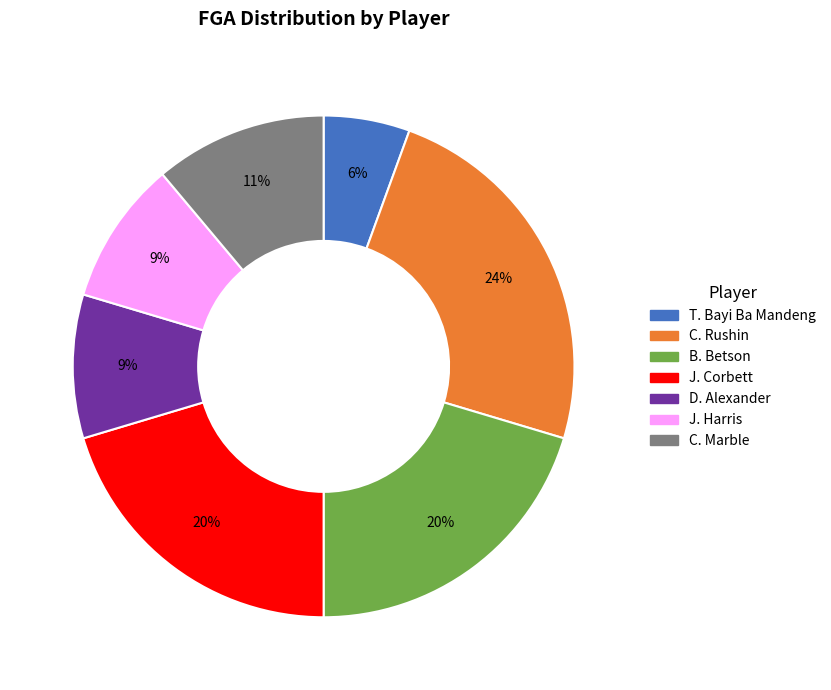

Is there any slice that represents more than half of the pie?

No